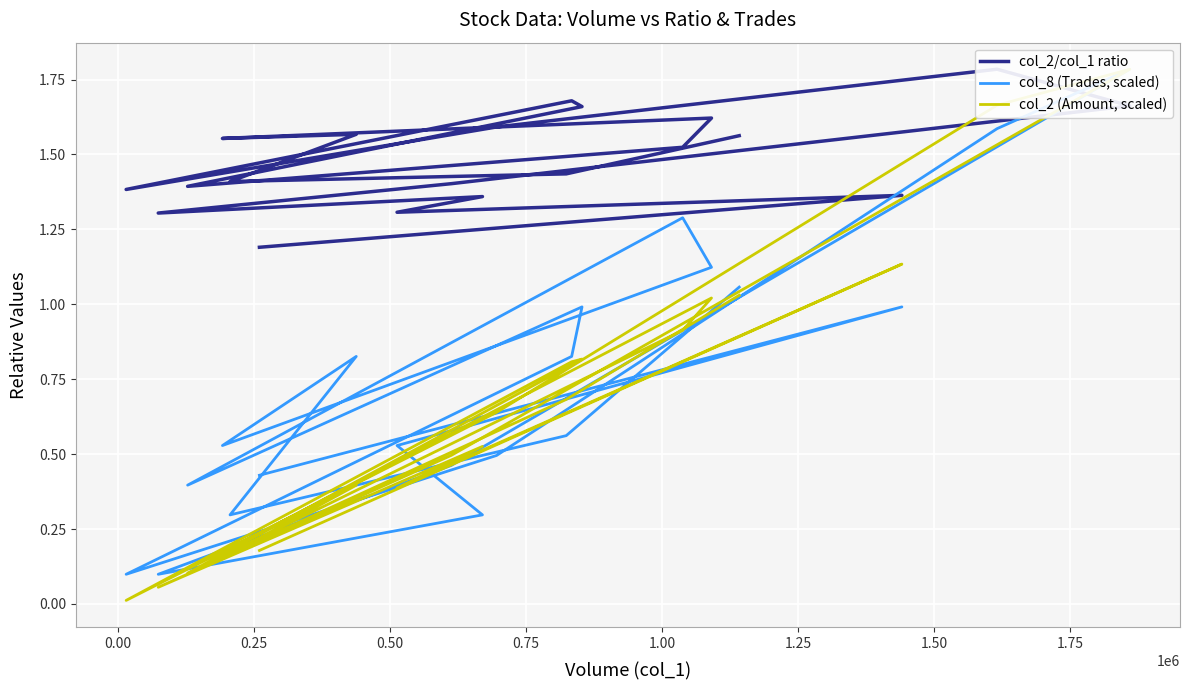

What are all the series names shown in the legend?

col_2/col_1 ratio, col_8 (Trades, scaled), col_2 (Amount, scaled)